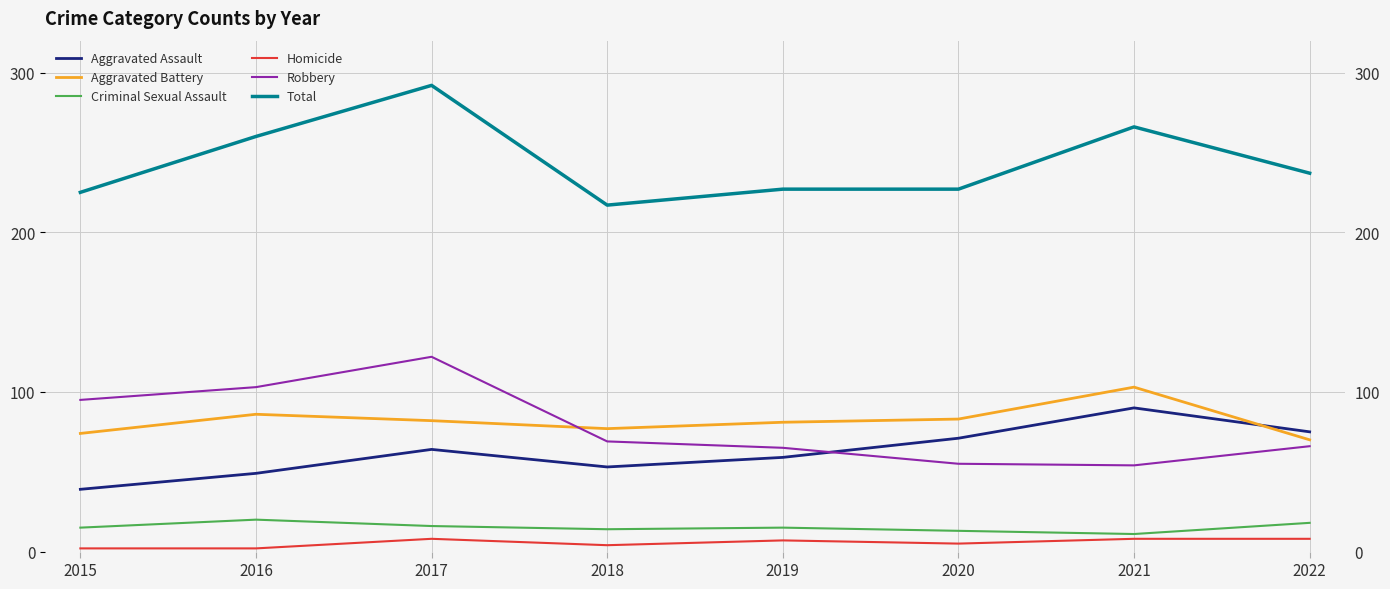

The Criminal Sexual Assault series shows 10 at 2022. True or false?

False